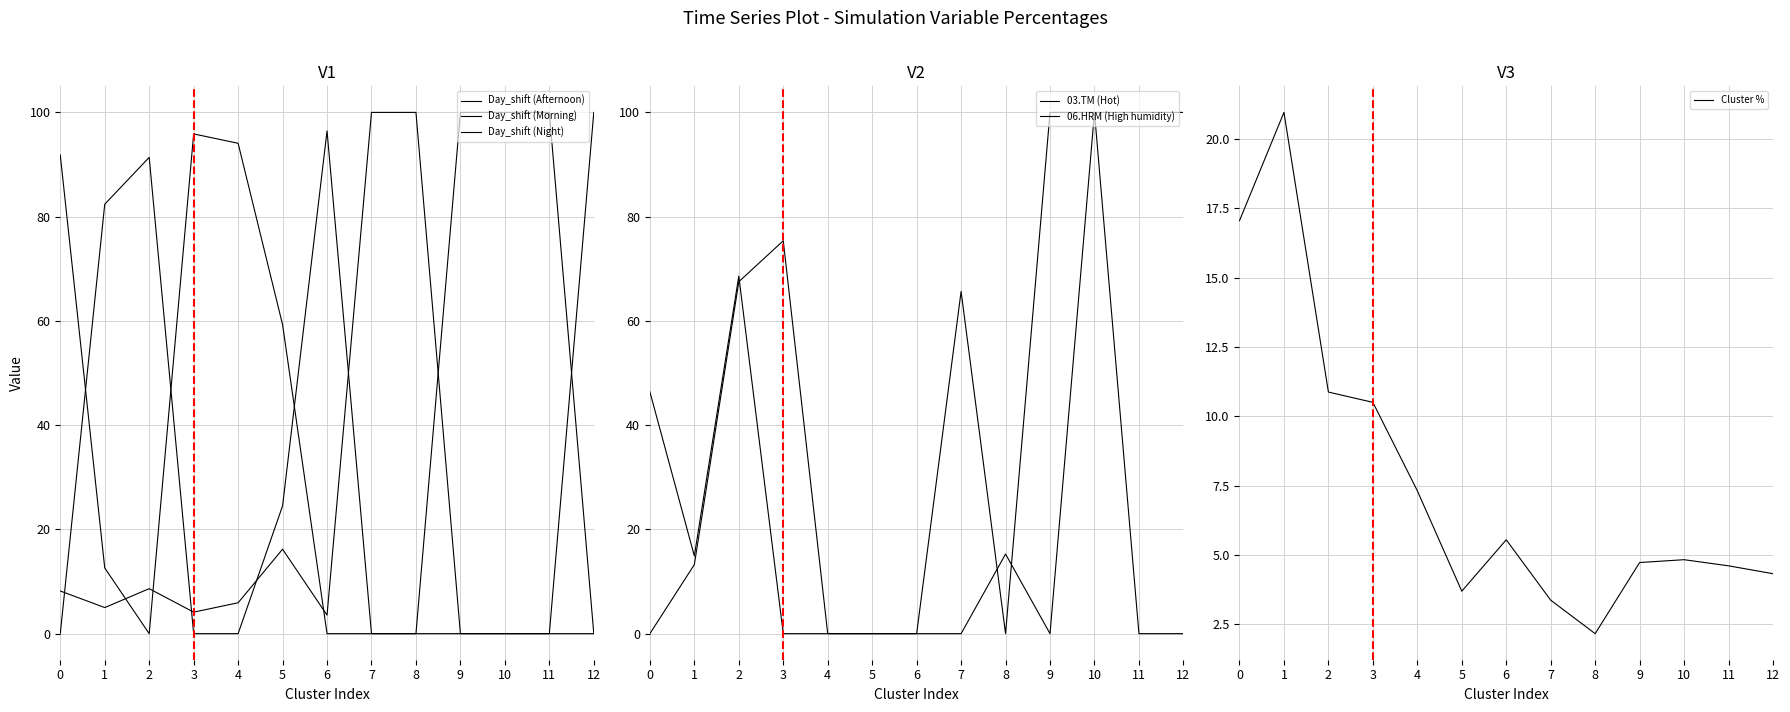

At how many categories does at least one series exceed 70?

12